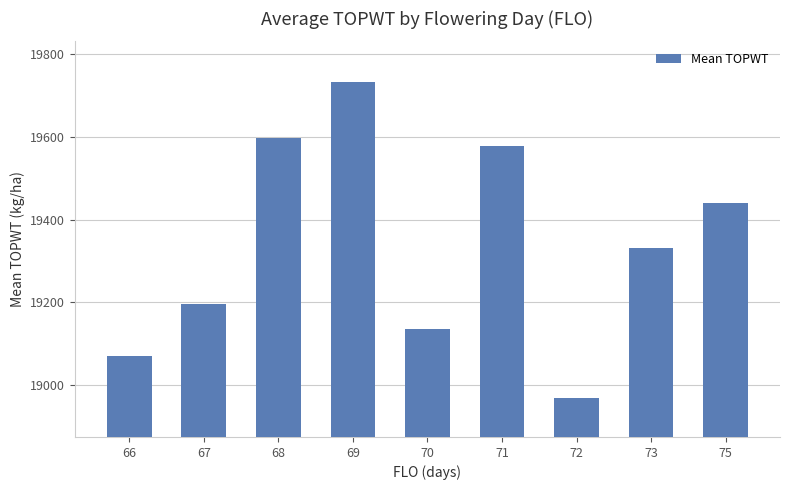

What is the greatest value displayed?

19731.5